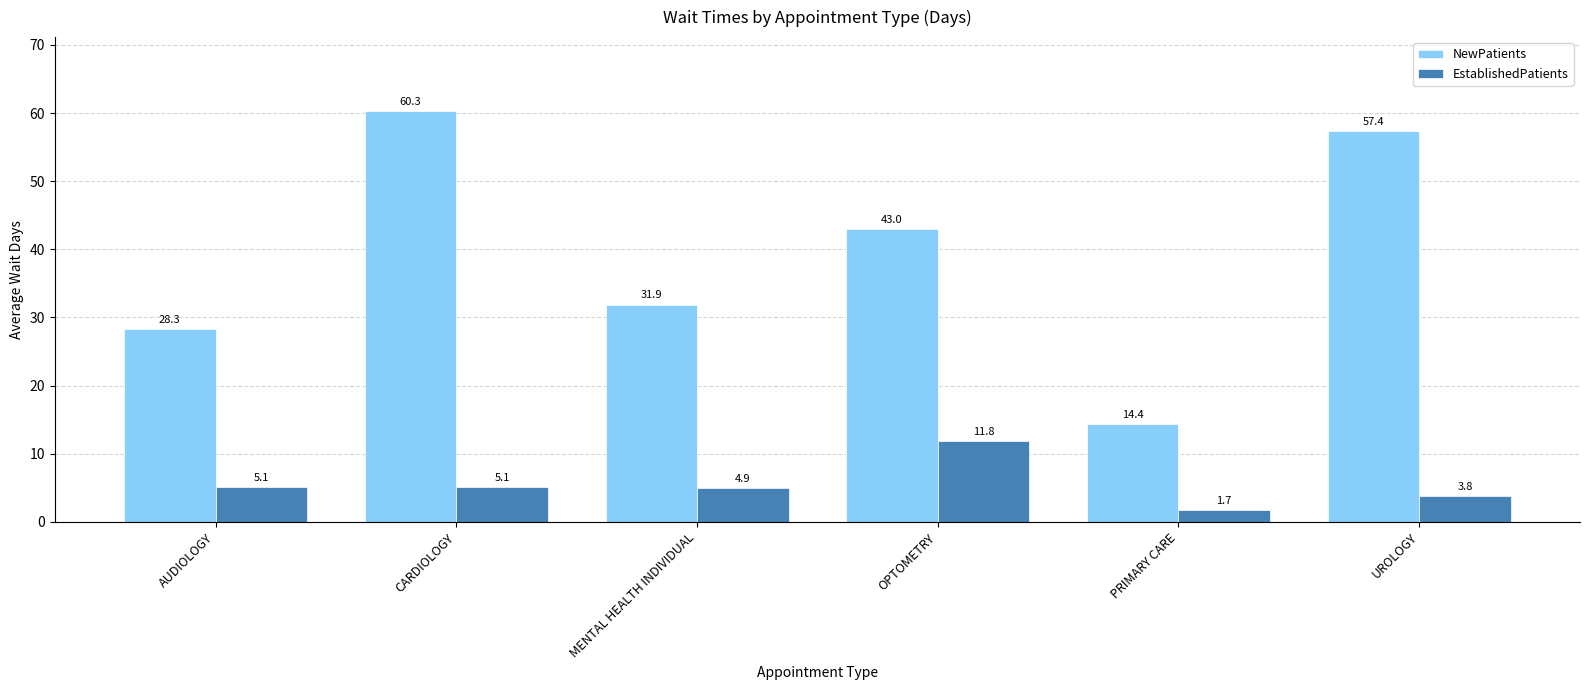

Rank the series by their maximum value, from lowest to highest.

EstablishedPatients, NewPatients